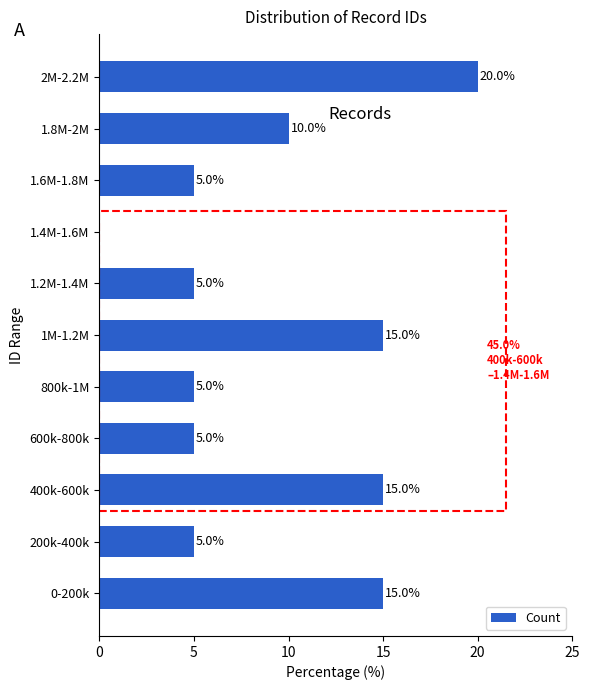

Reading top to bottom, extract all data points from this chart.

2M-2.2M=20	1.8M-2M=10	1.6M-1.8M=5	1.4M-1.6M=0	1.2M-1.4M=5	1M-1.2M=15	800k-1M=5	600k-800k=5	400k-600k=15	200k-400k=5	0-200k=15